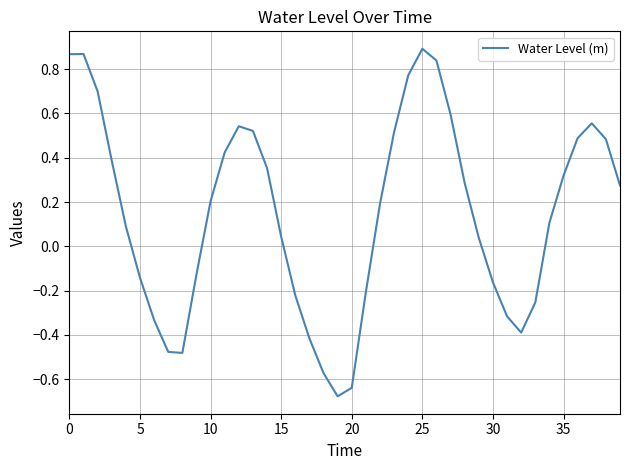

How many values exceed 0?

25